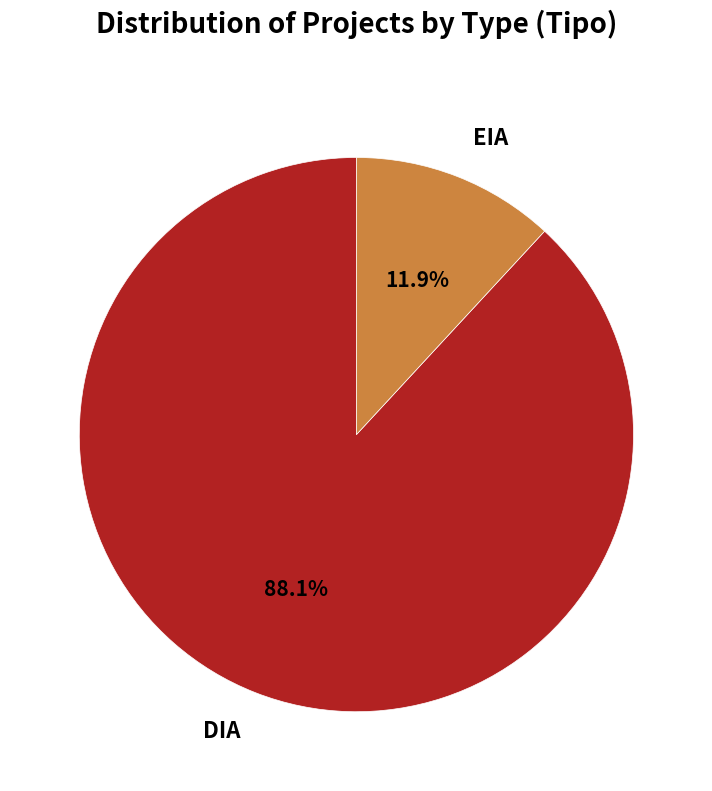

Which slice is the largest?

DIA